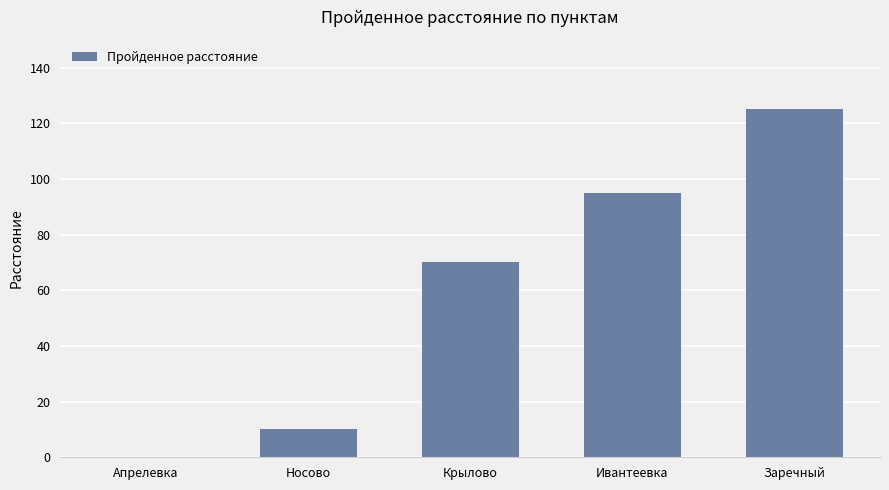

How many positive values are there?

4